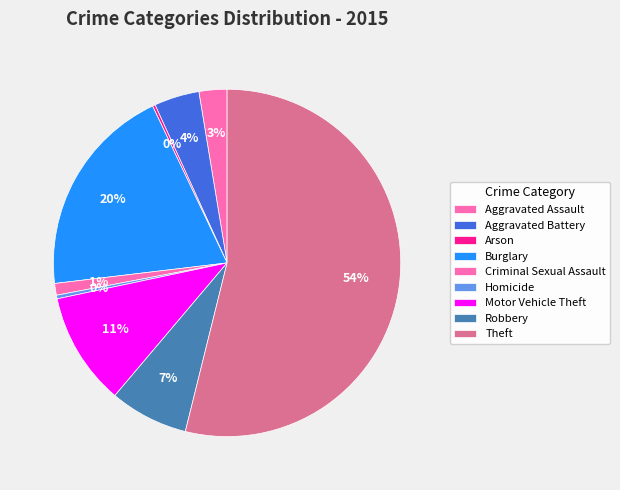

Which category accounts for the majority?

Theft